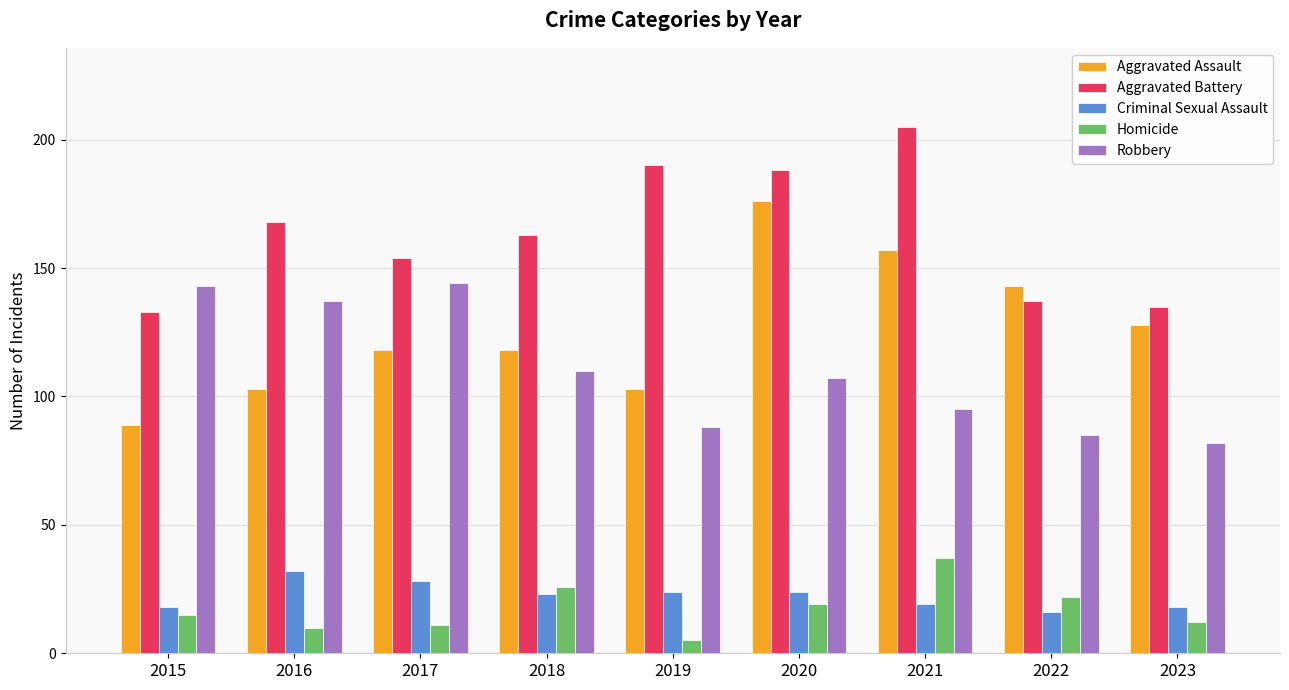

Which category has the highest value in the Homicide series?

2021